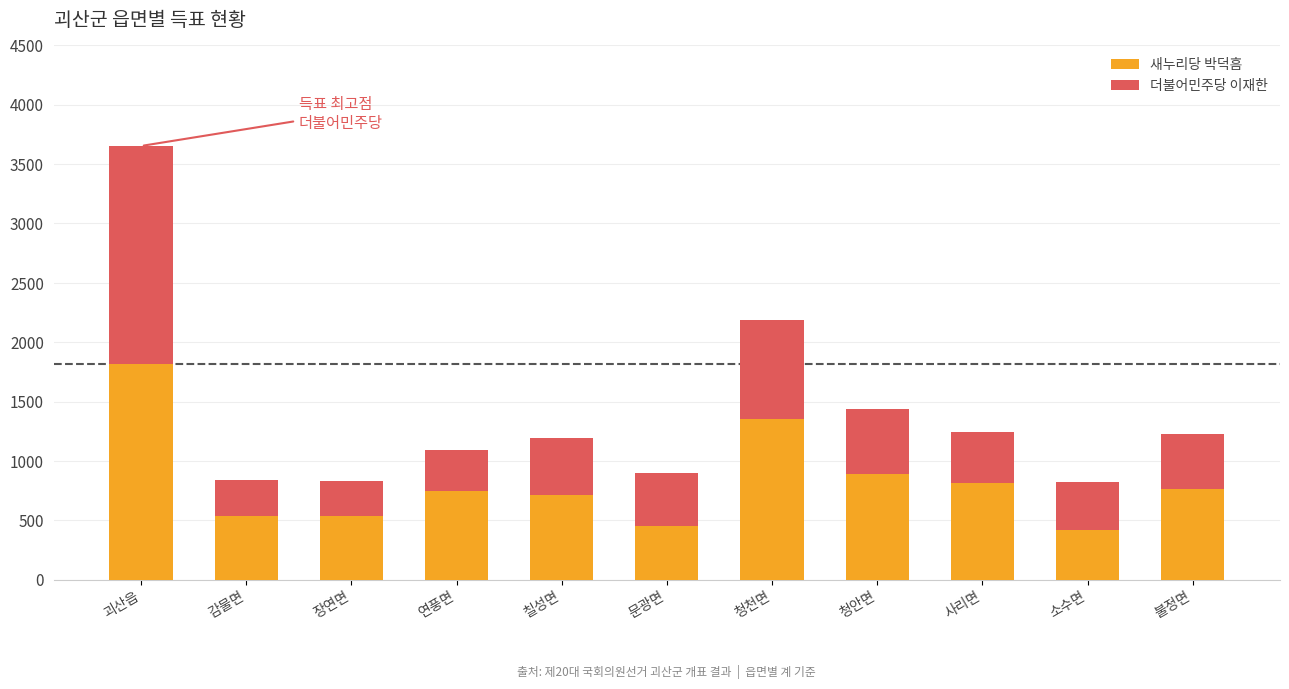

What is the average value of the 새누리당 박덕흠 series?

821